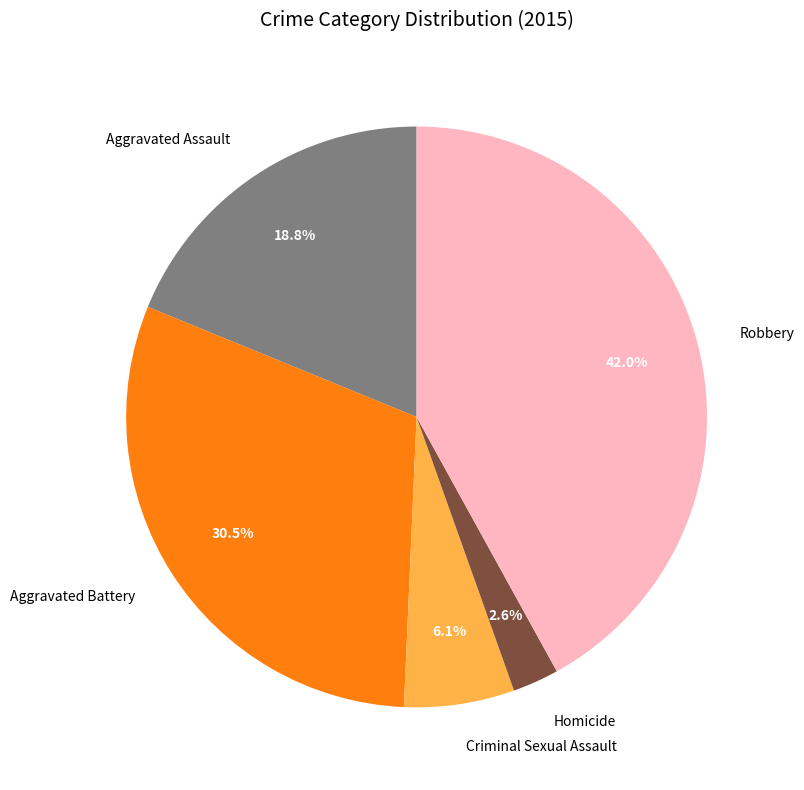

How much of the chart is everything except Aggravated Battery?

69.5%